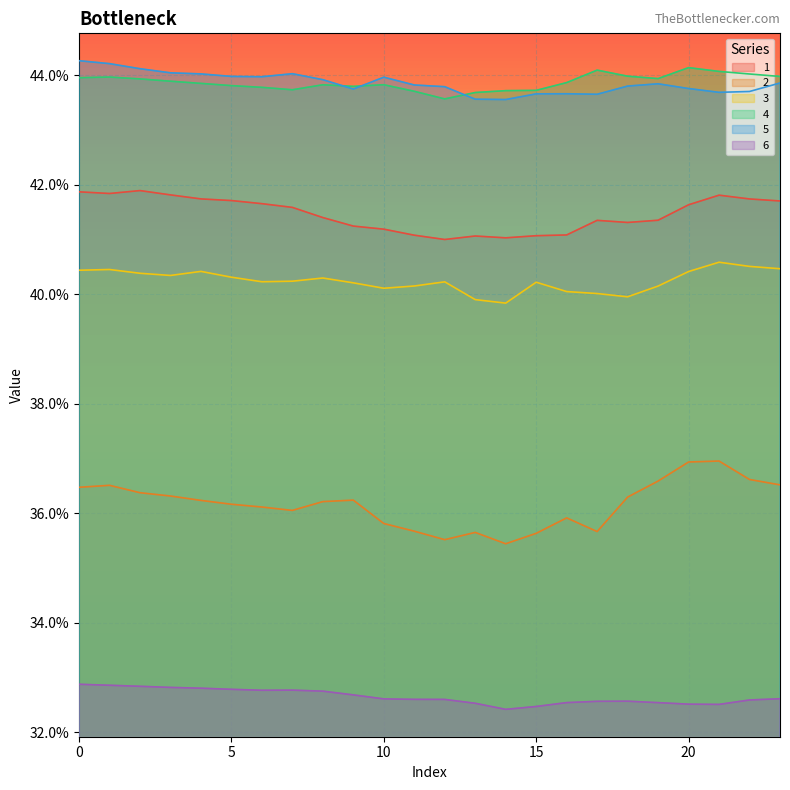

Reading left to right, what are all the values shown in this chart?

1: 0.4	0.4	0.4	0.4	0.4	0.4	0.4	0.4	0.4	0.4	0.4	0.4	0.4	0.4	0.4	0.4	0.4	0.4	0.4	0.4	0.4	0.4	0.4	0.4
2: 0.4	0.4	0.4	0.4	0.4	0.4	0.4	0.4	0.4	0.4	0.4	0.4	0.4	0.4	0.4	0.4	0.4	0.4	0.4	0.4	0.4	0.4	0.4	0.4
3: 0.4	0.4	0.4	0.4	0.4	0.4	0.4	0.4	0.4	0.4	0.4	0.4	0.4	0.4	0.4	0.4	0.4	0.4	0.4	0.4	0.4	0.4	0.4	0.4
4: 0.4	0.4	0.4	0.4	0.4	0.4	0.4	0.4	0.4	0.4	0.4	0.4	0.4	0.4	0.4	0.4	0.4	0.4	0.4	0.4	0.4	0.4	0.4	0.4
5: 0.4	0.4	0.4	0.4	0.4	0.4	0.4	0.4	0.4	0.4	0.4	0.4	0.4	0.4	0.4	0.4	0.4	0.4	0.4	0.4	0.4	0.4	0.4	0.4
6: 0.3	0.3	0.3	0.3	0.3	0.3	0.3	0.3	0.3	0.3	0.3	0.3	0.3	0.3	0.3	0.3	0.3	0.3	0.3	0.3	0.3	0.3	0.3	0.3